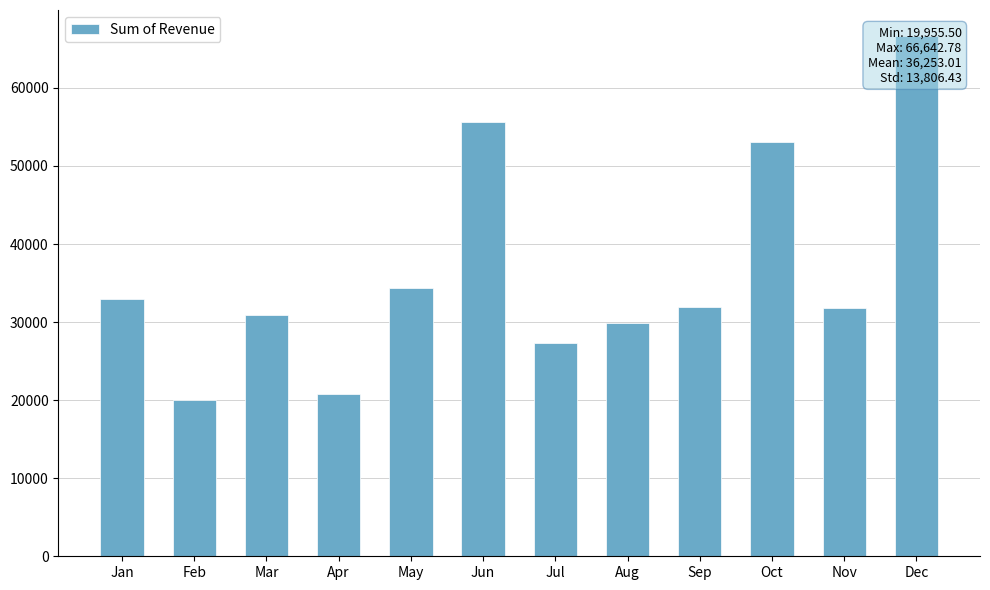

Which category has the lowest value across all series?

Feb